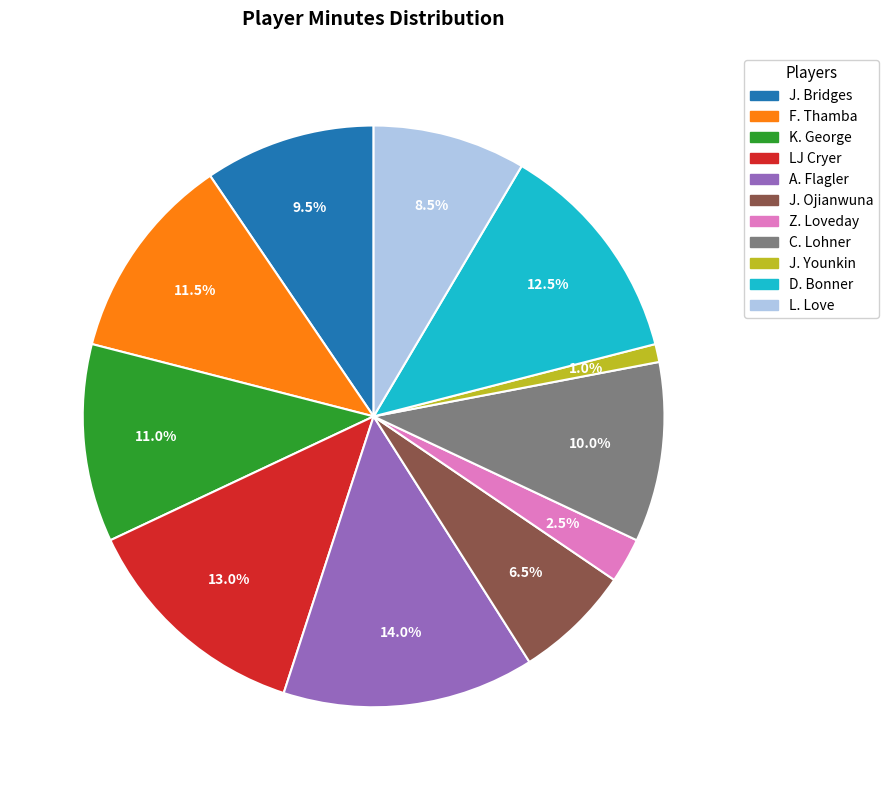

Approximately how many times larger is the value at LJ Cryer compared to J. Younkin?

13.0